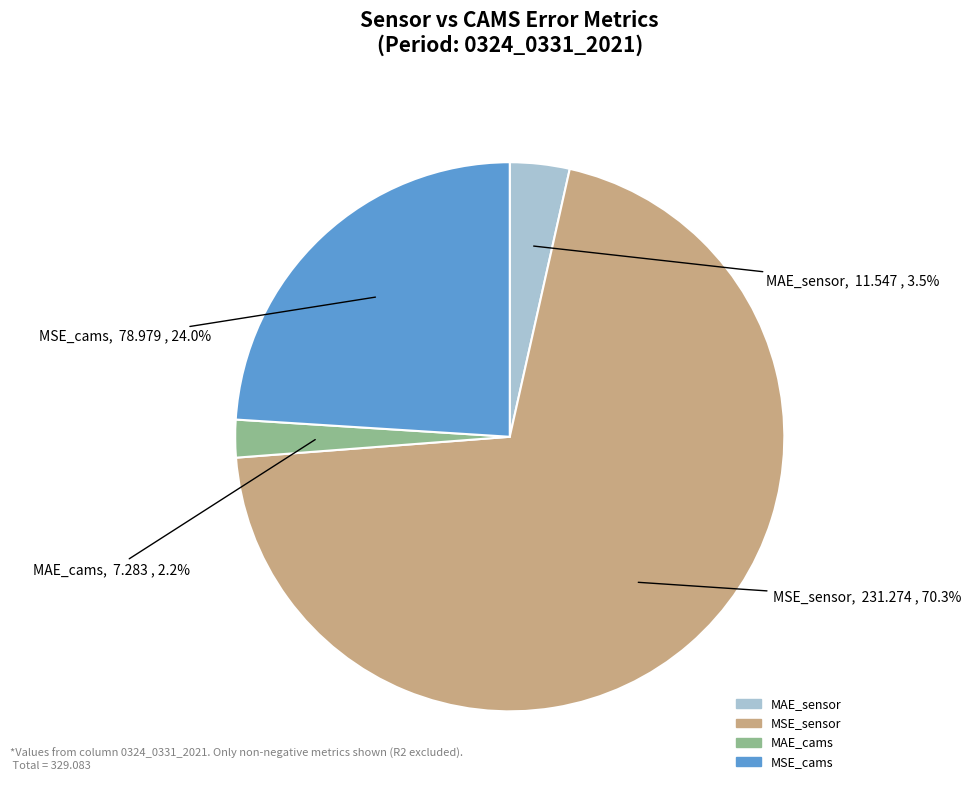

To the nearest percent, what is the difference between the MSE_sensor and MAE_cams slice percentages?

68%